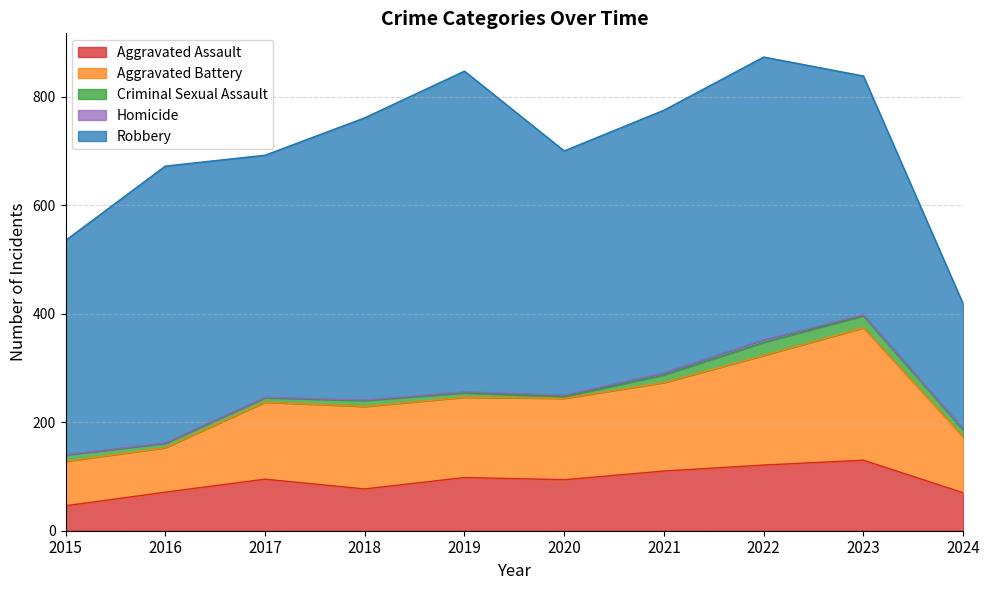

Rank the series by their maximum value, from lowest to highest.

Homicide, Criminal Sexual Assault, Aggravated Assault, Aggravated Battery, Robbery